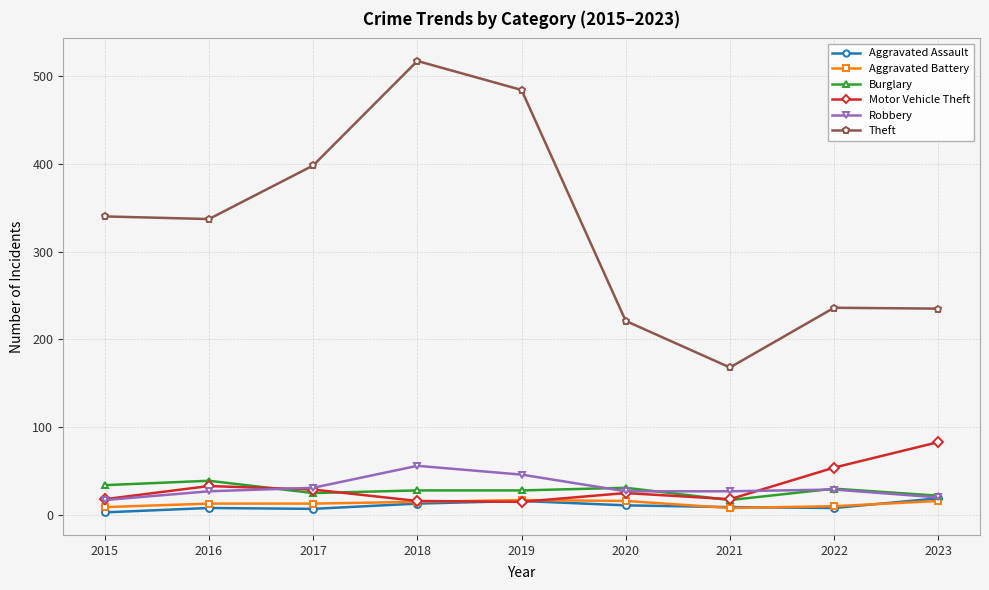

Is this an area chart (filled region under the line)?

No